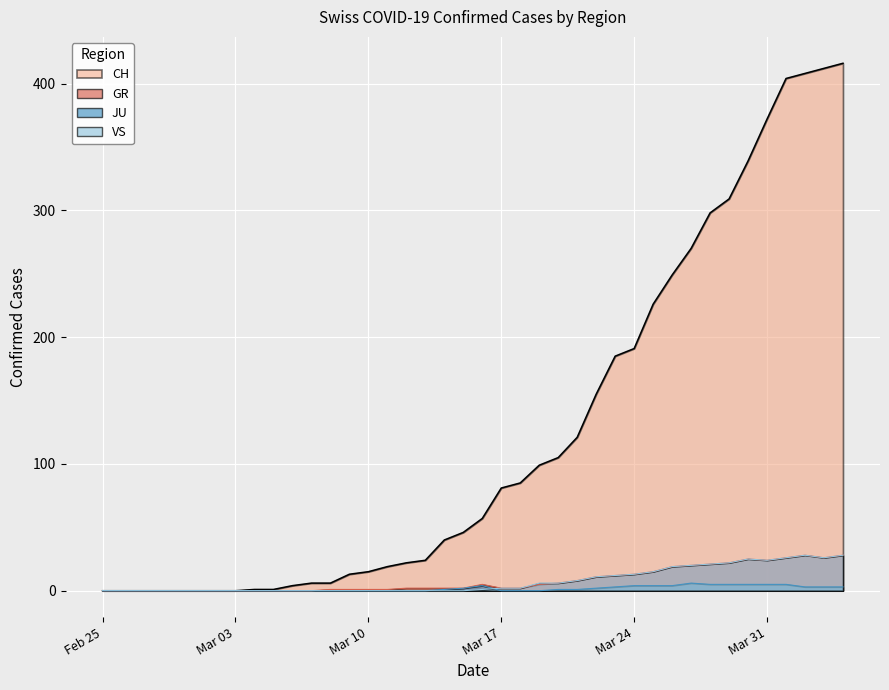

What is the sum of all GR values?

330